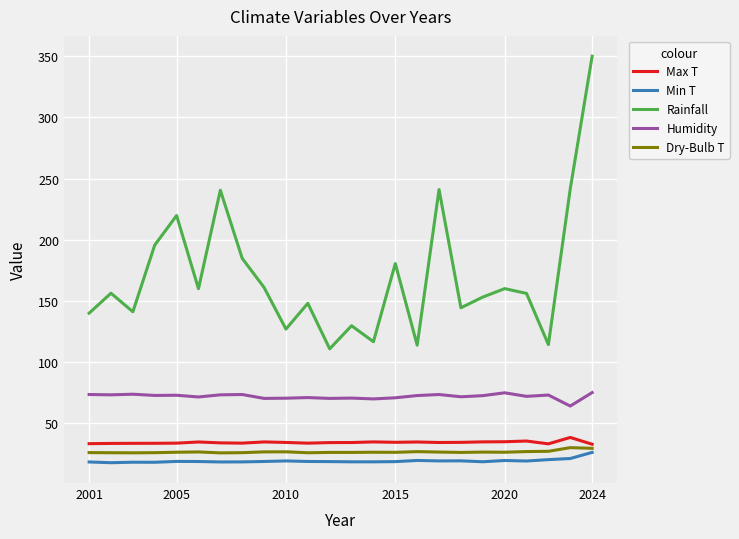

True or false: Min T and Rainfall intersect in this chart.

False